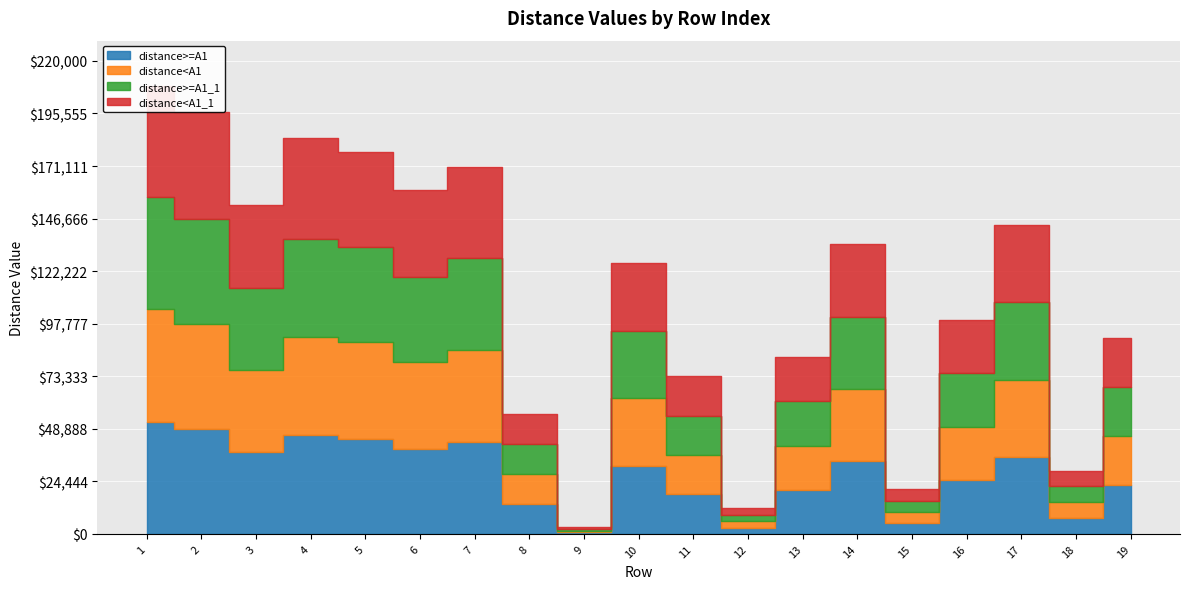

What is the minimum value shown in the chart?

776